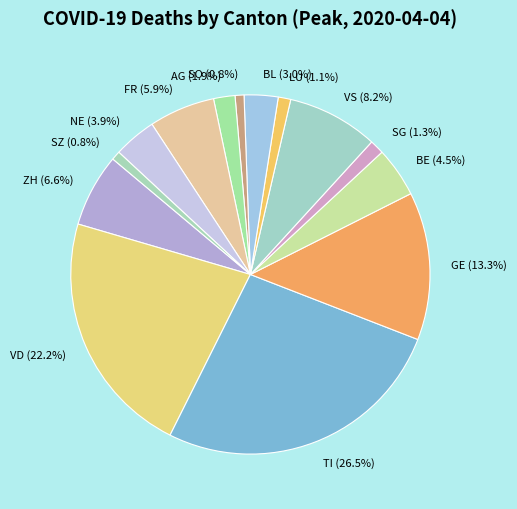

True or false: VS accounts for 8% of the total.

True